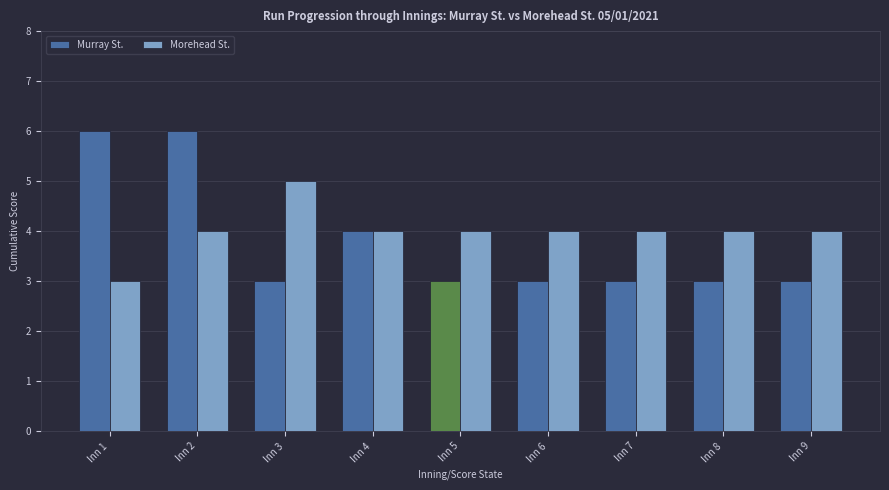

What is the difference between the second highest and minimum values in the Murray St. series?

3